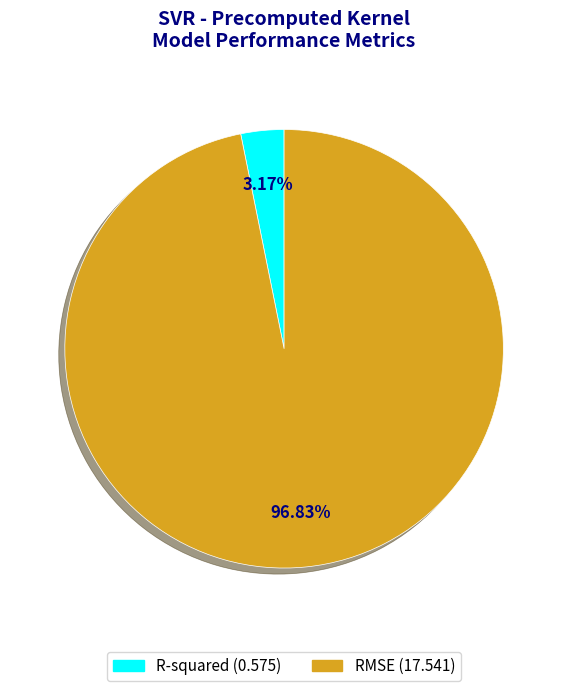

Which has a higher value, R-squared or RMSE?

RMSE